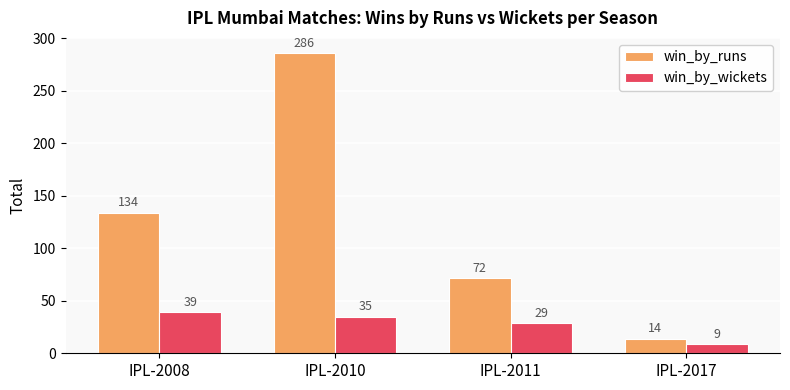

At how many categories does at least one series exceed 271?

1